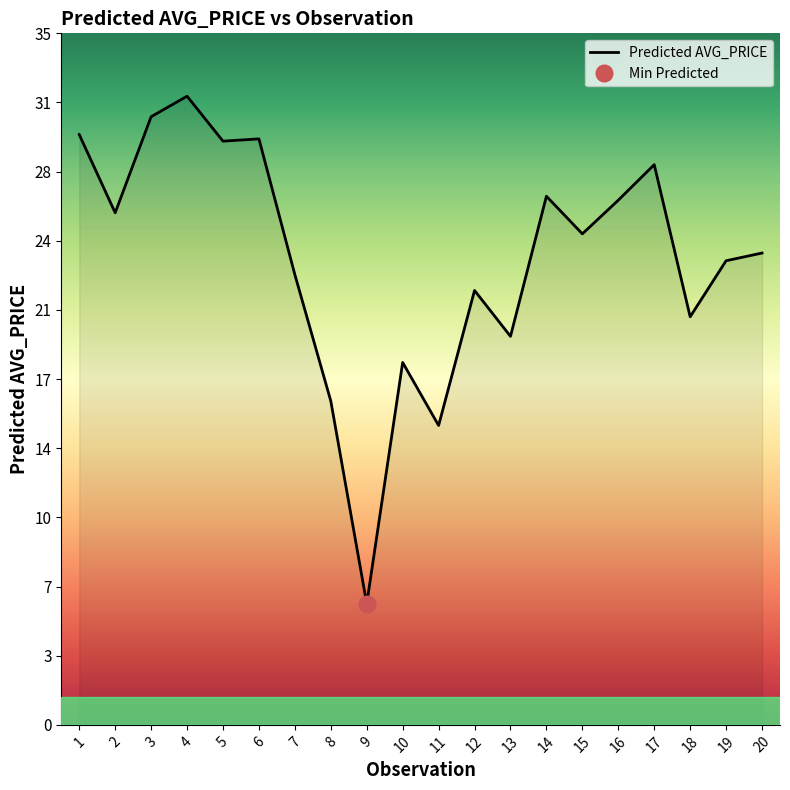

Reading left to right, list all the values displayed in this chart.

1=29.8	2=25.9	3=30.7	4=31.8	5=29.5	6=29.6	7=22.7	8=16.4	9=6.1	10=18.3	11=15.1	12=21.9	13=19.6	14=26.7	15=24.8	16=26.5	17=28.3	18=20.6	19=23.4	20=23.8